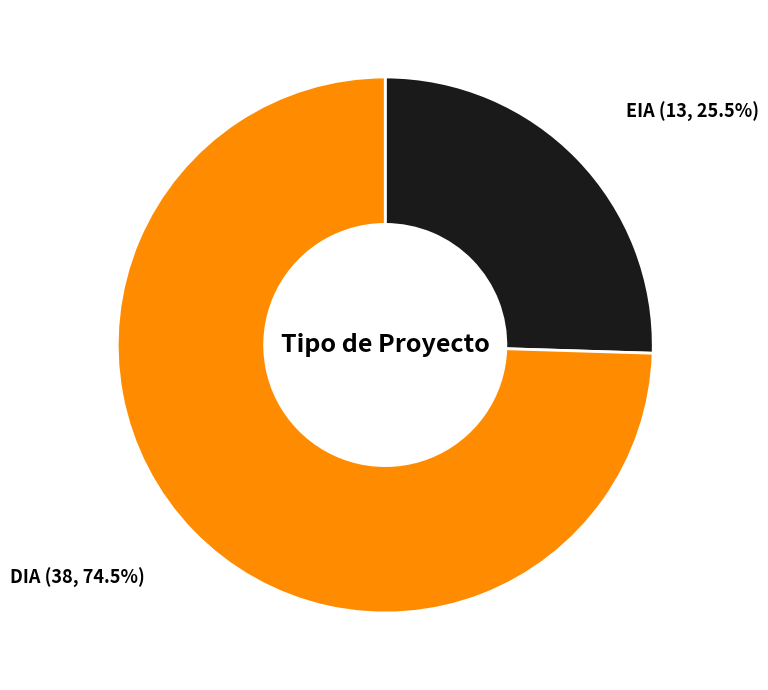

Does EIA account for over 50% of the chart?

No